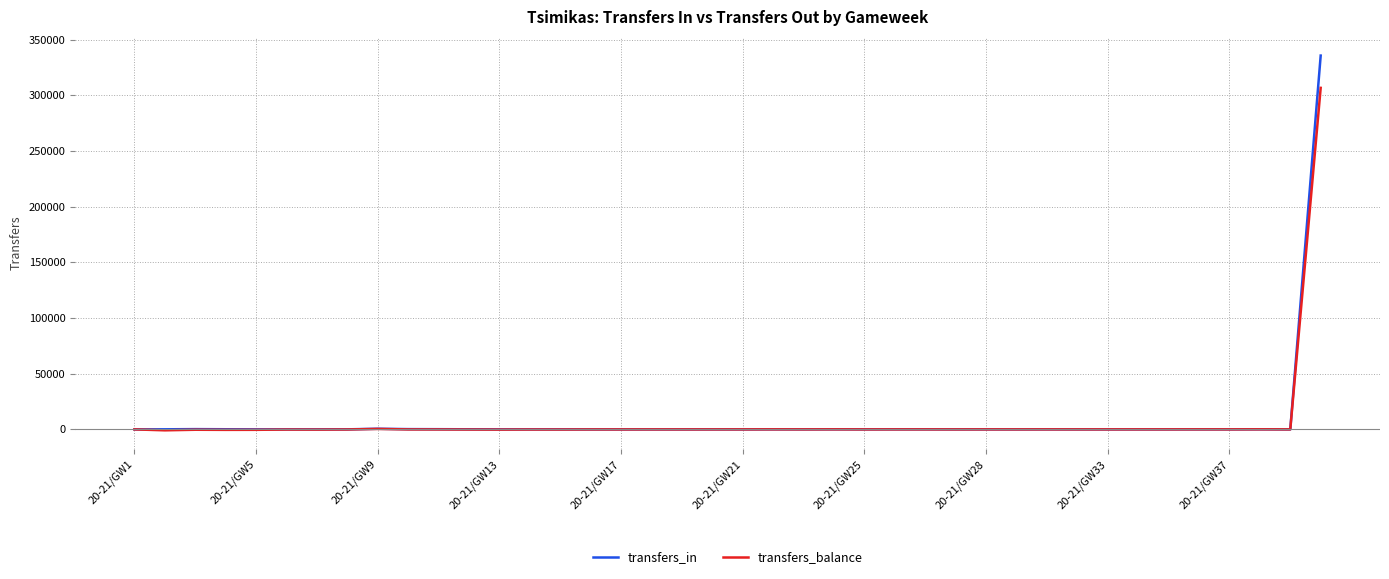

Which series has the largest range (max minus min)?

transfers_in